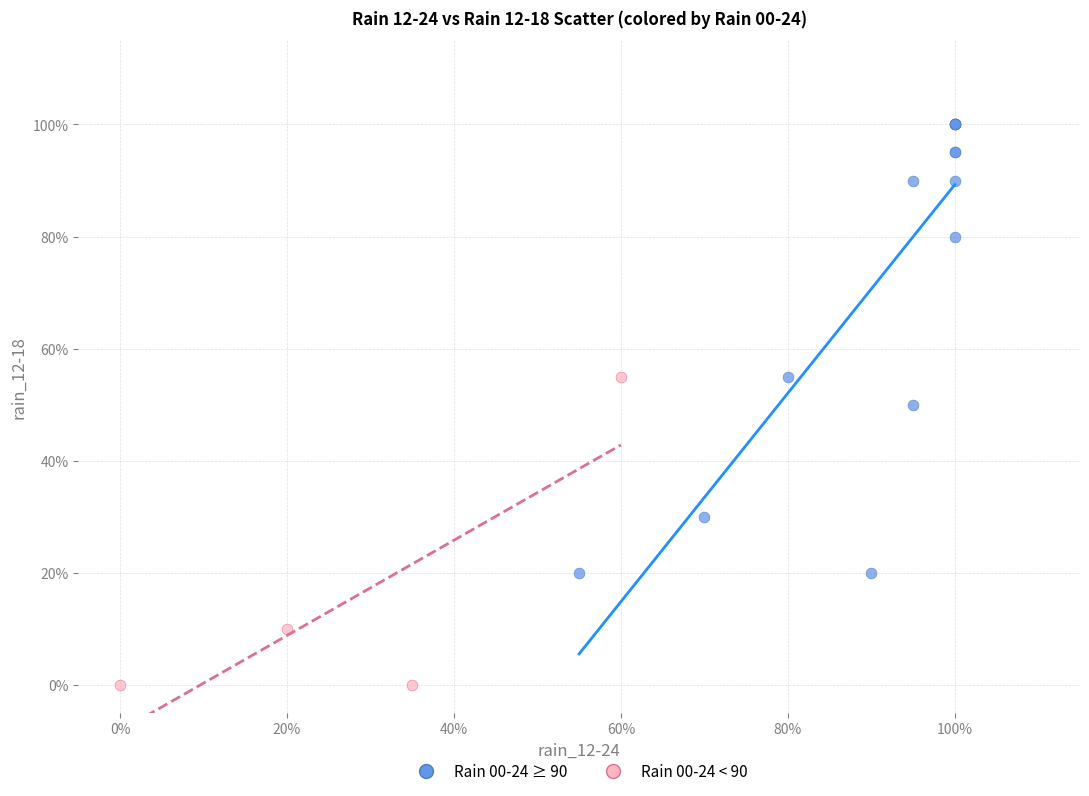

Which series contains the highest Y value?

Rain 00-24 ≥ 90